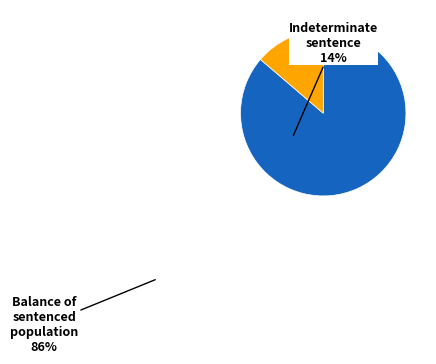

How many segments does this pie chart have?

2